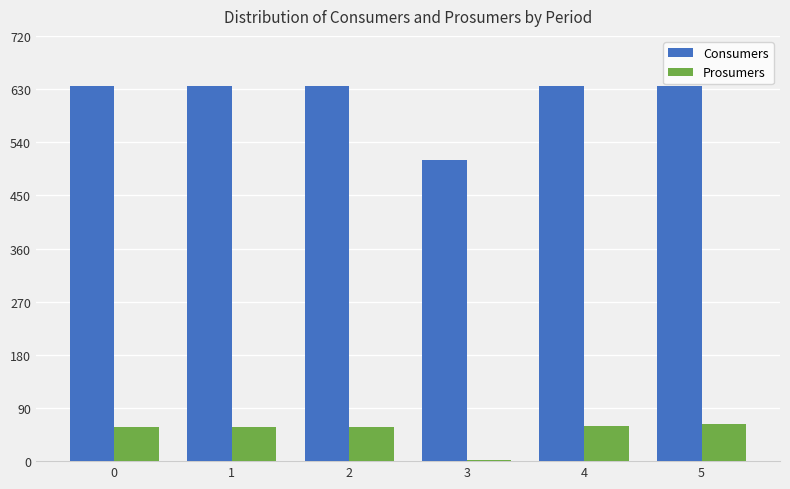

Which series has the largest total across all categories?

Consumers